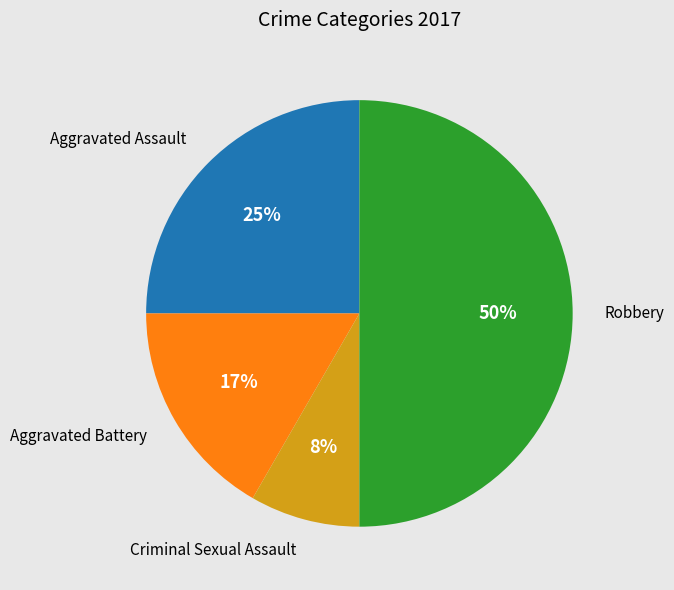

To the nearest percent, what is the difference between the largest and smallest slice percentages?

42%